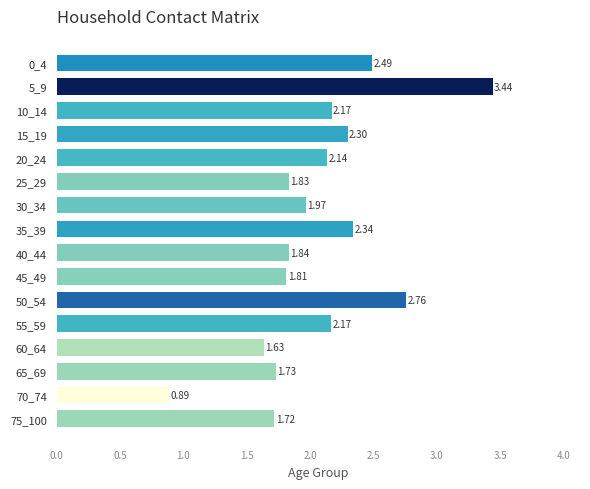

What is the change in value from 30_34 to 50_54?

+0.8